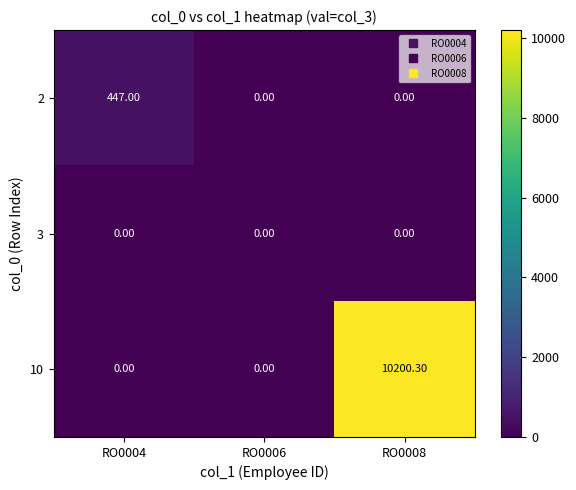

What is the difference between the maximum and minimum values in the 2 series?

447.0